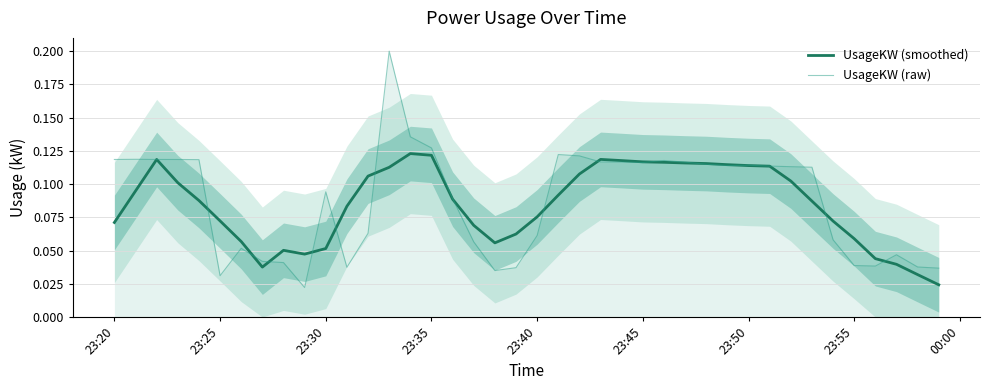

True or false: UsageKW (raw) has a value of 0.0 at 23:40.

False